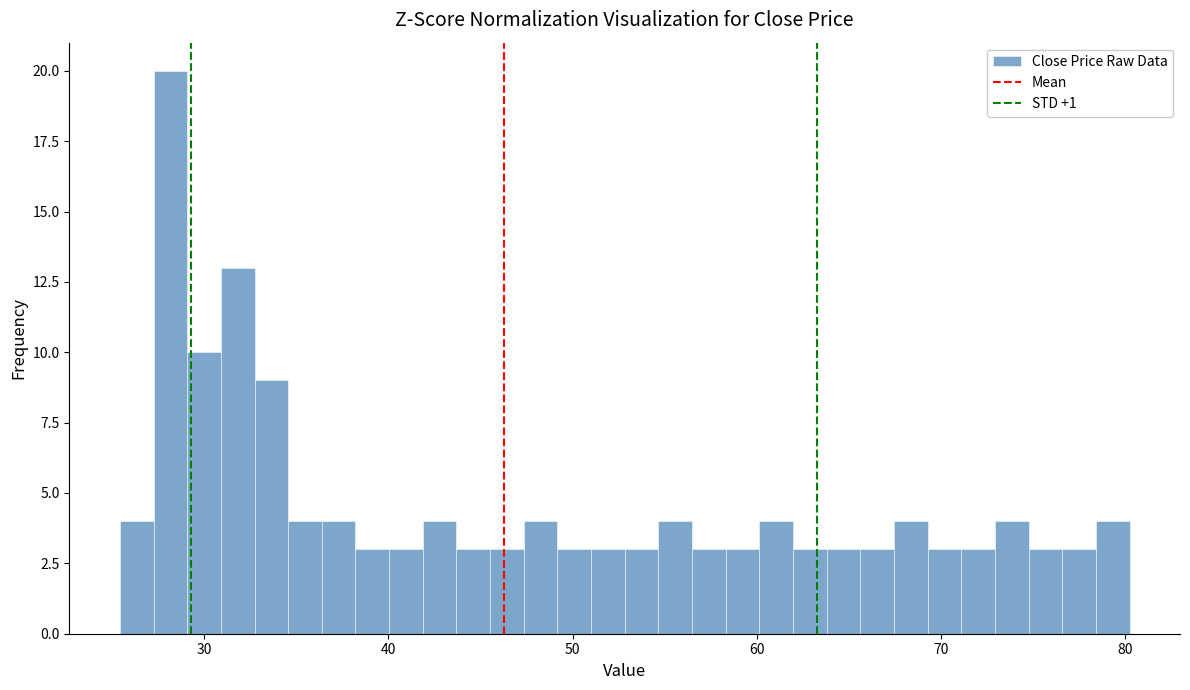

Around what value on the x-axis is the tallest bar? Give the approximate position of its centre, as read against the axis.

28